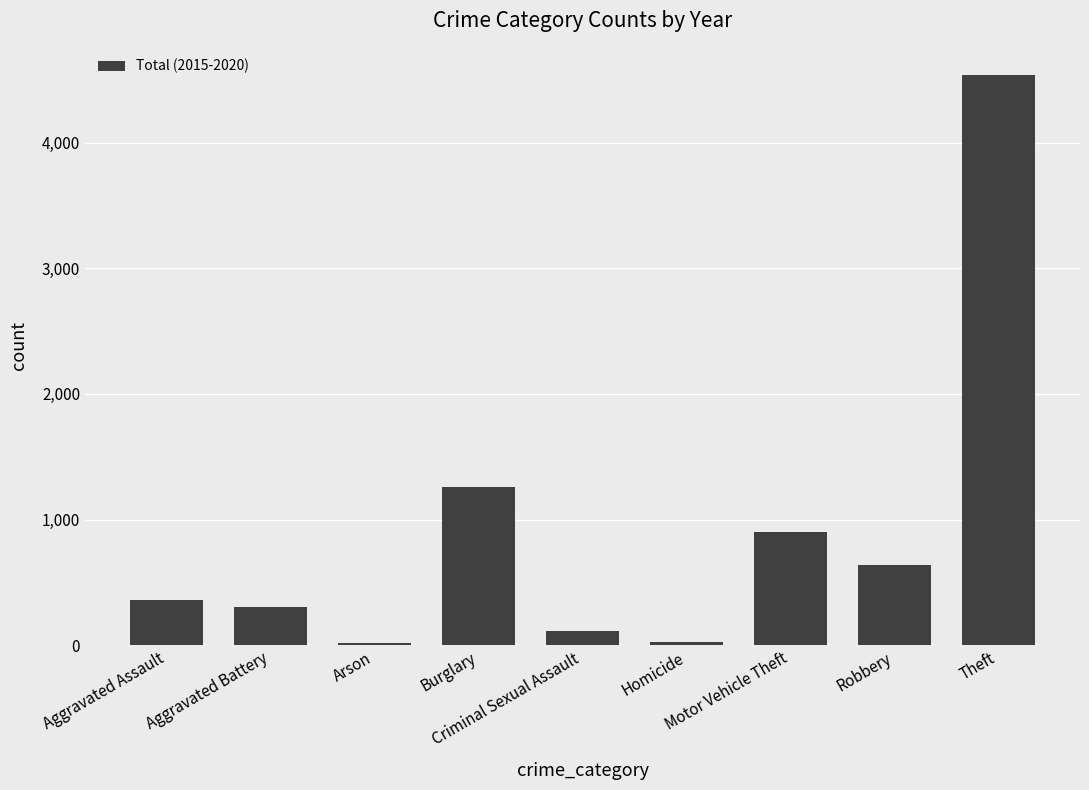

What is the greatest value displayed?

4538